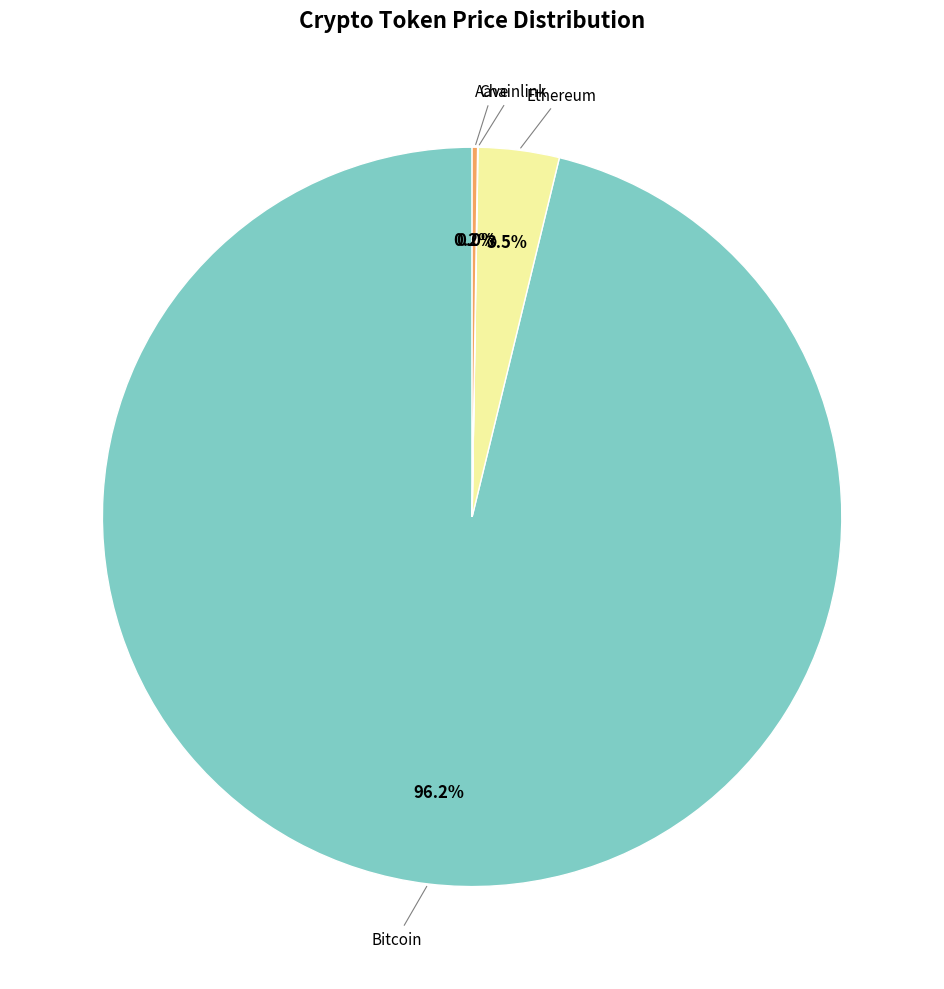

To the nearest percent, what is the average slice percentage?

25%